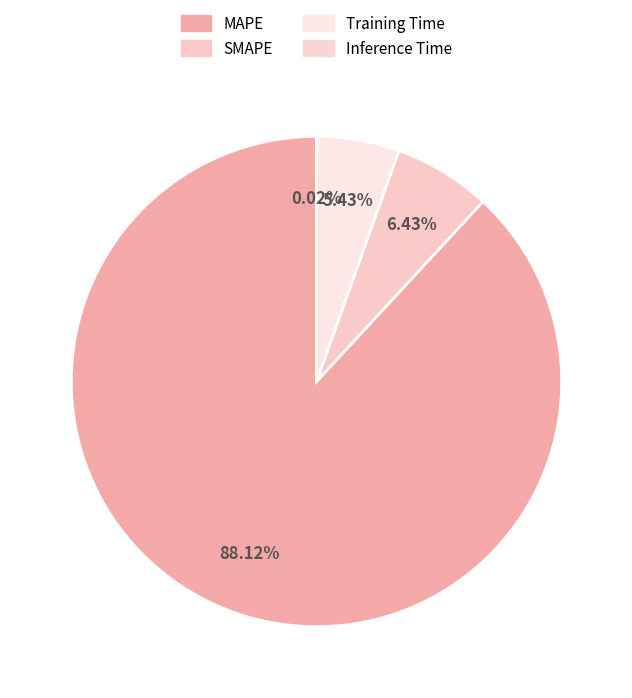

Between Training Time and SMAPE, which is larger?

SMAPE